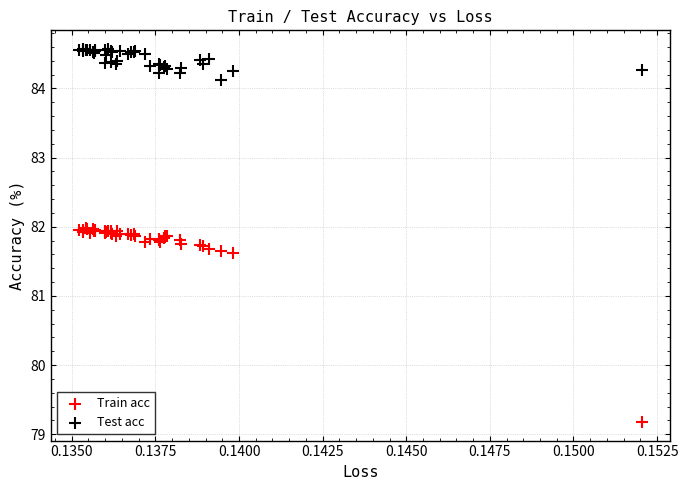

Which series has the largest Y range (max minus min)?

Train acc